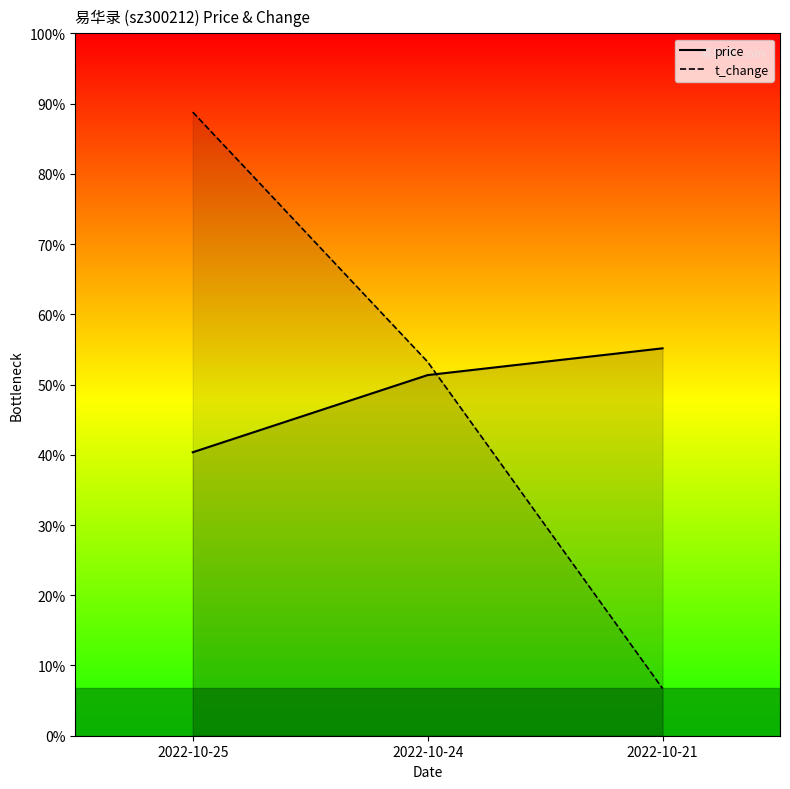

Read the t_change value at 2022-10-25.

15.3